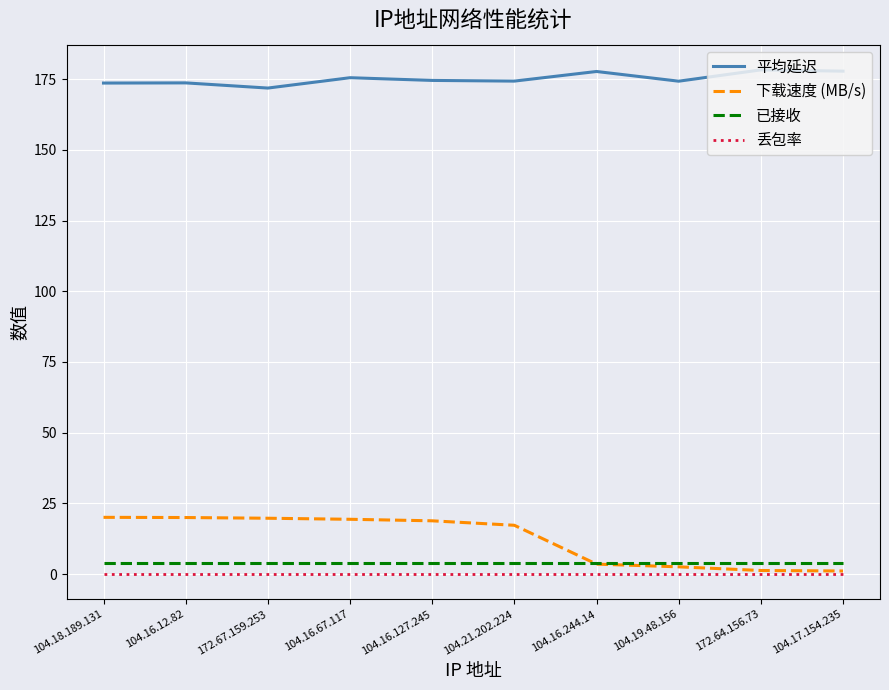

What is the difference between the highest and lowest values at 172.67.159.253?

171.8